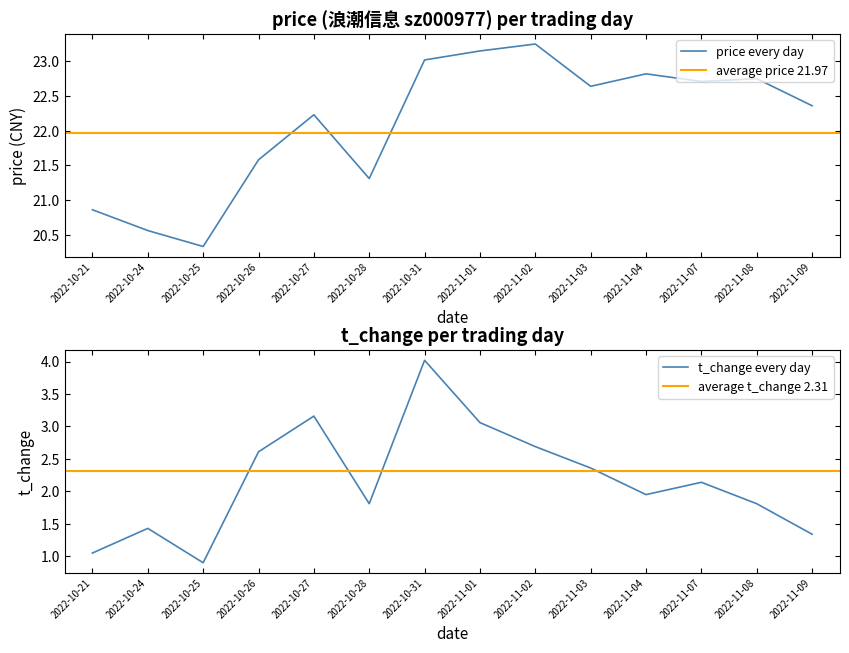

What is the minimum value for price every day?

20.3